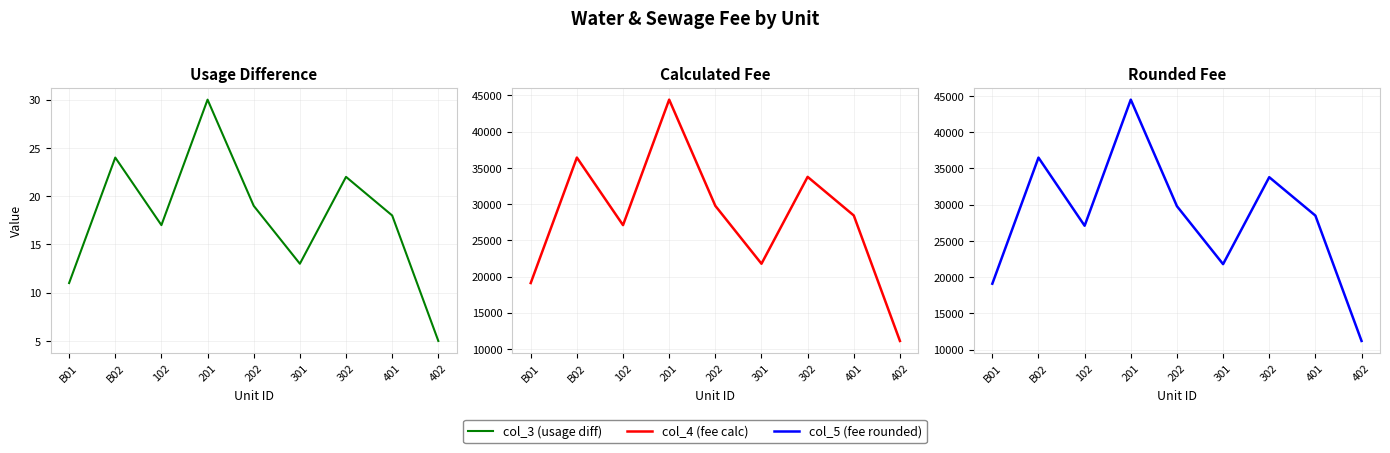

True or false: col_5 (fee rounded) has more than 2 points higher than both neighbors.

True